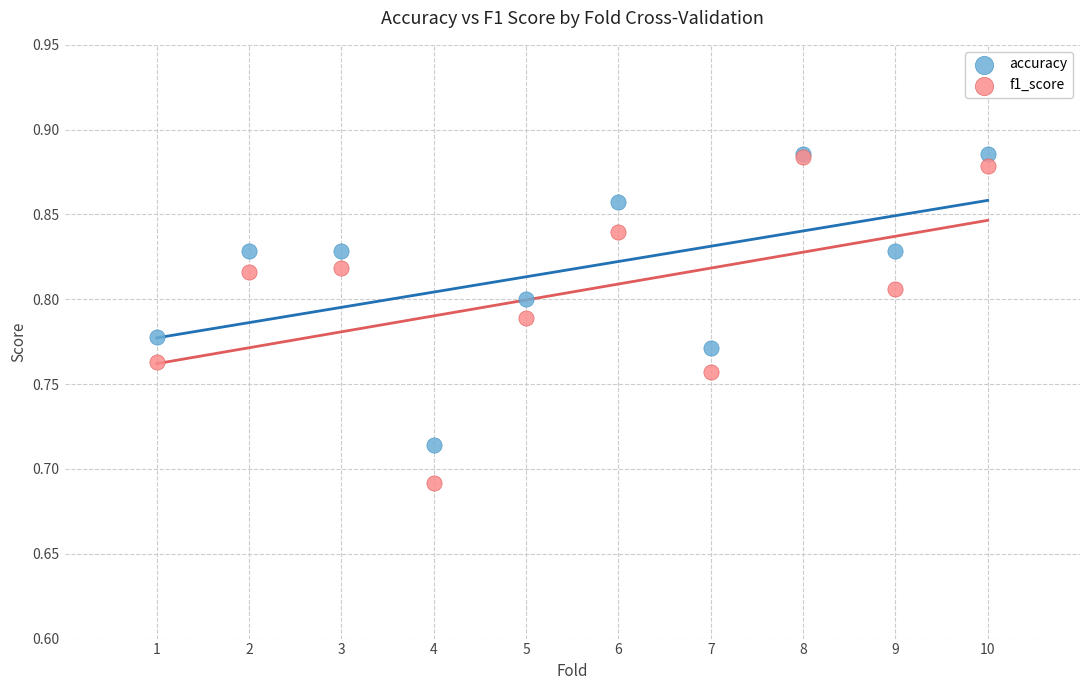

What are all the series names shown in the legend?

accuracy, f1_score